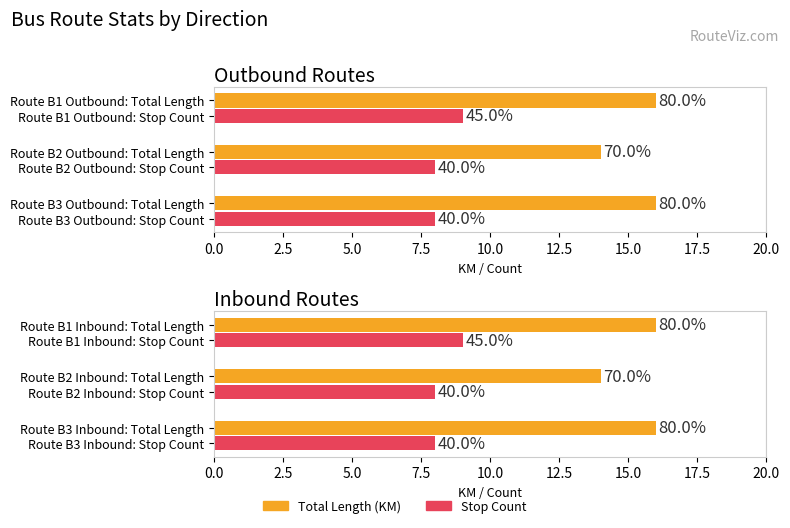

Between B1 < and B3 <, which is larger?

B1 <